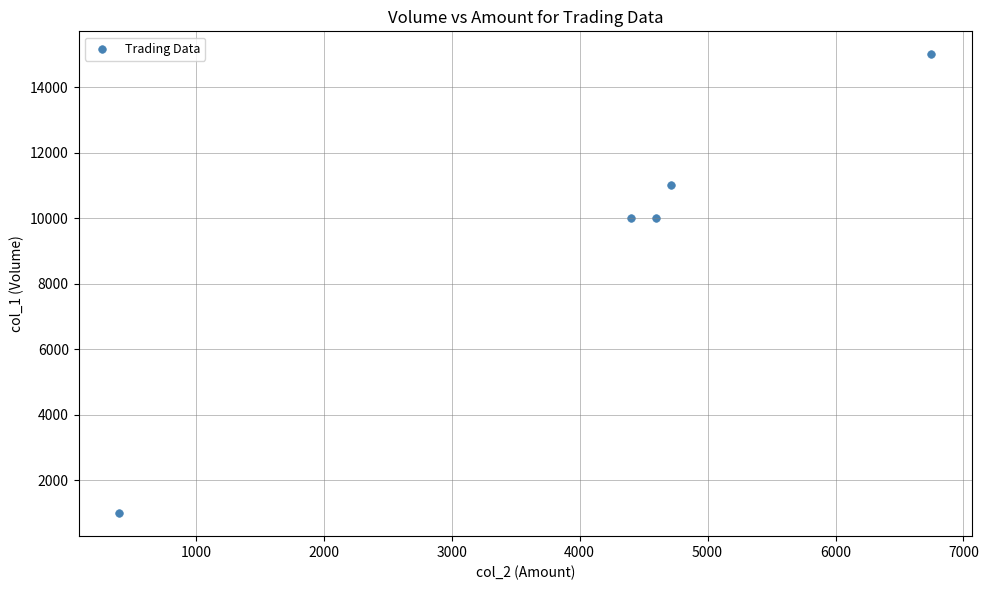

What is the average Y value?

9400